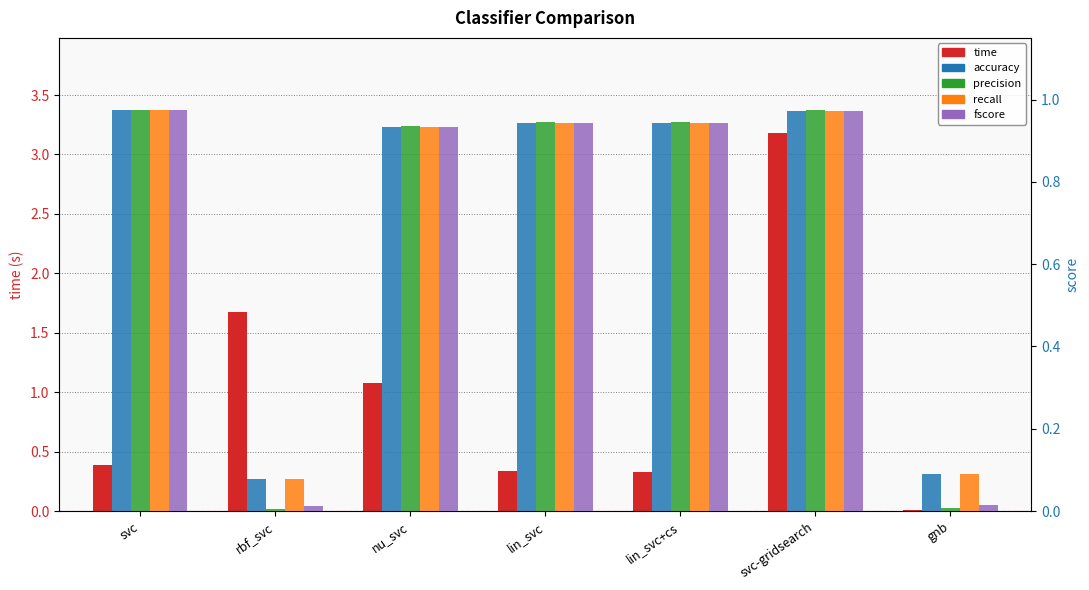

How many data points does each series have?

7